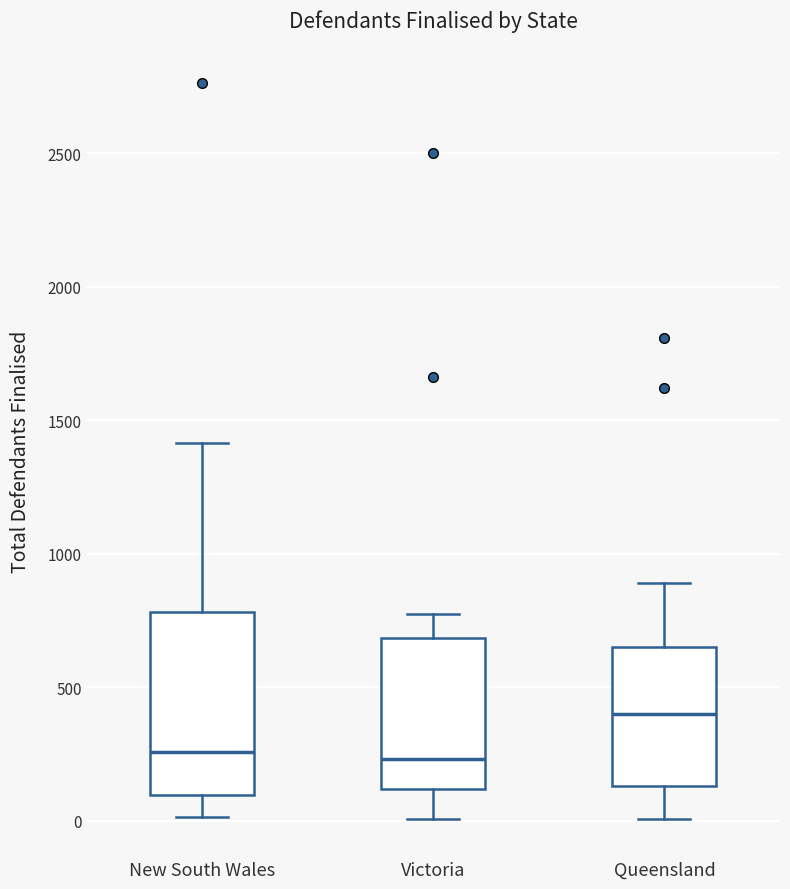

Where is the upper edge of the box for Victoria on the y-axis? The values are not printed on the chart, so give them approximately, as read against the axis.

700